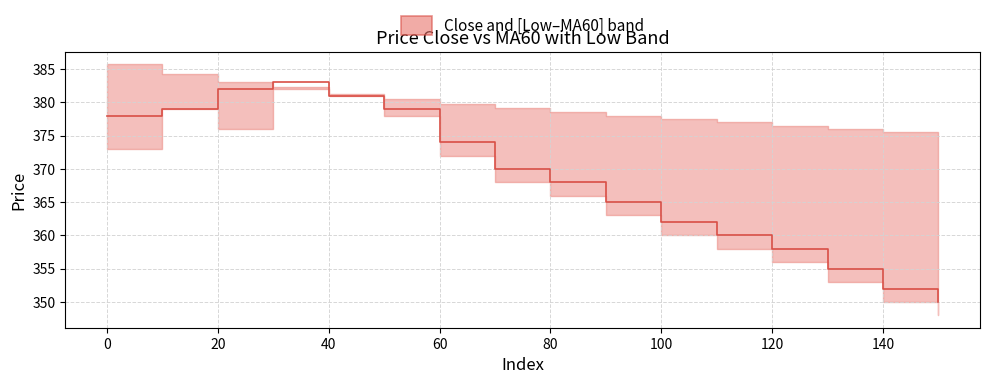

True or false: the data has more than 1 interior local peaks.

False